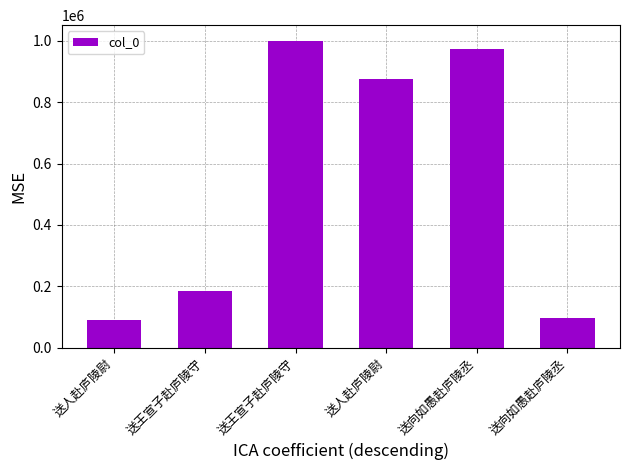

Which has a higher value, 送人赴庐陵尉 or 送向如愚赴庐陵丞?

送向如愚赴庐陵丞